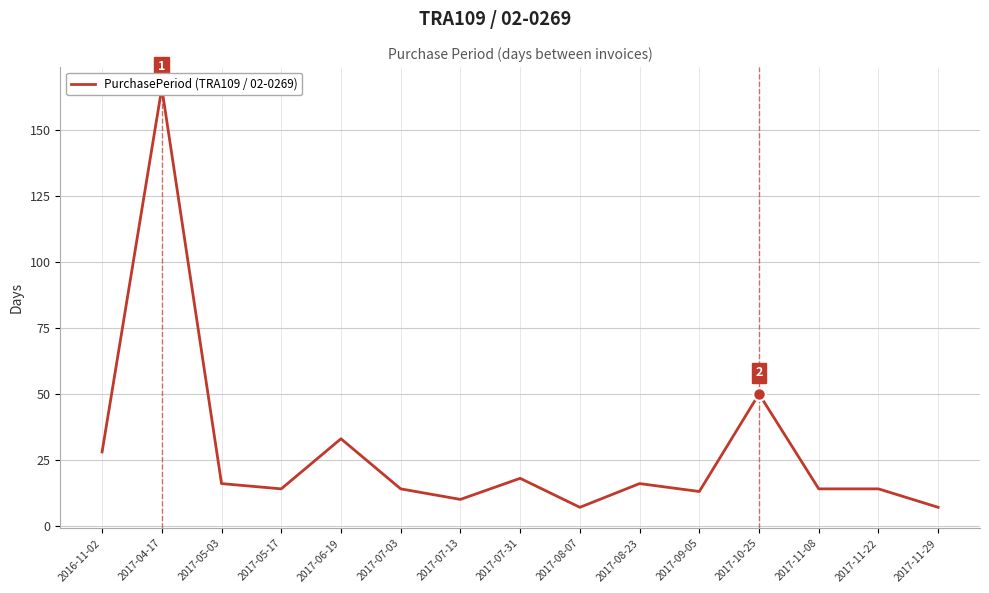

The chart shows a value of 14 at 2017-11-08. True or false?

True